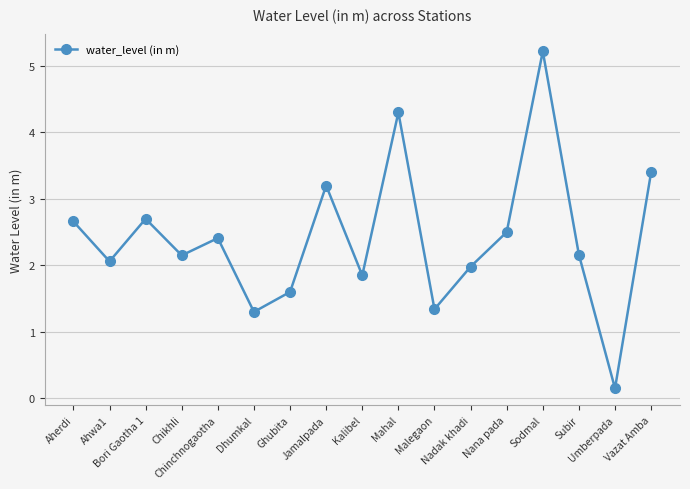

What is the label of the 3rd point from the left?

Bori Gaotha 1